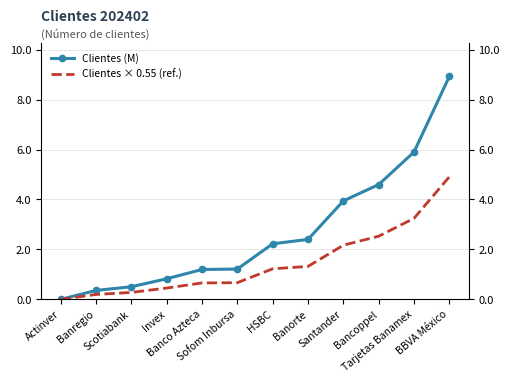

Is the value of Clientes (M) at Santander greater than the value of Clientes × 0.55 (ref.) at Invex?

Yes